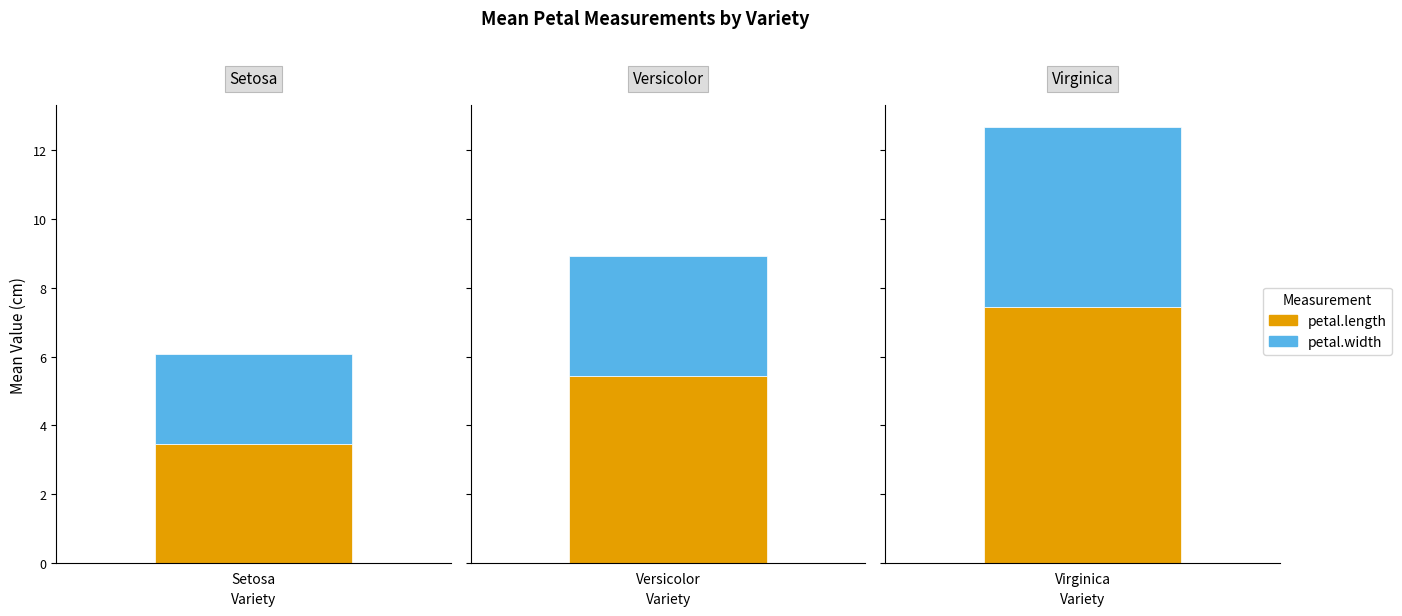

Are the bars horizontal?

No